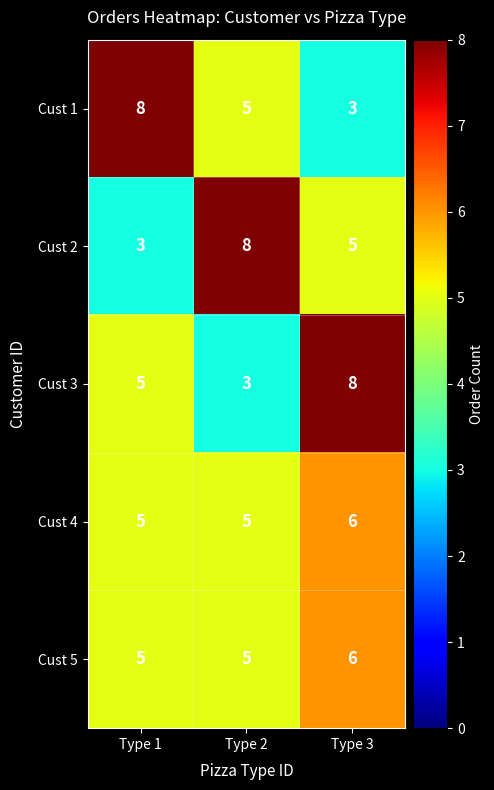

Rank the categories by Cust 3 value from highest to lowest.

Type 3, Type 1, Type 2